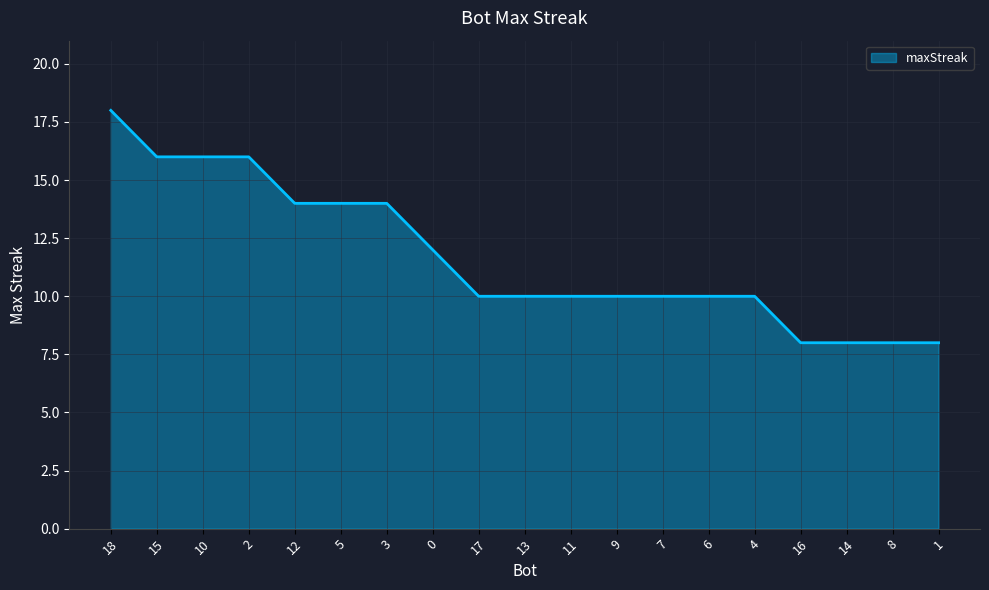

Read the value at 7, to the nearest 10.

10